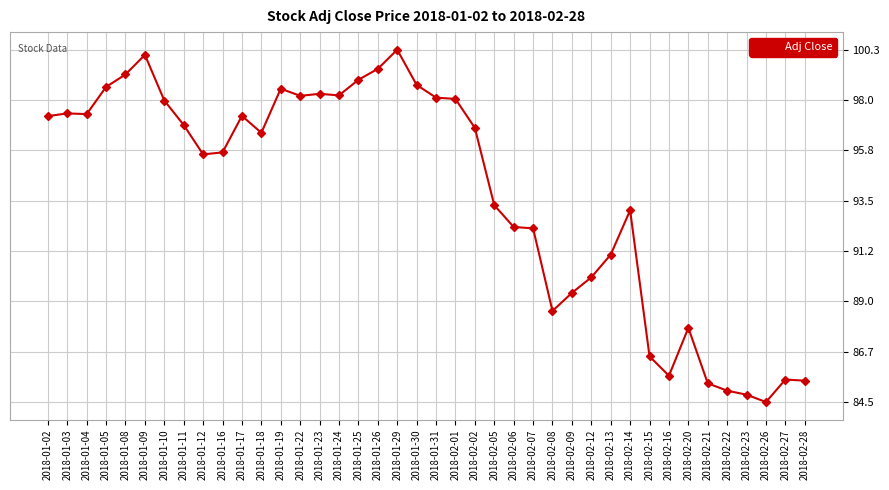

What is the sum of all values?

3753.5